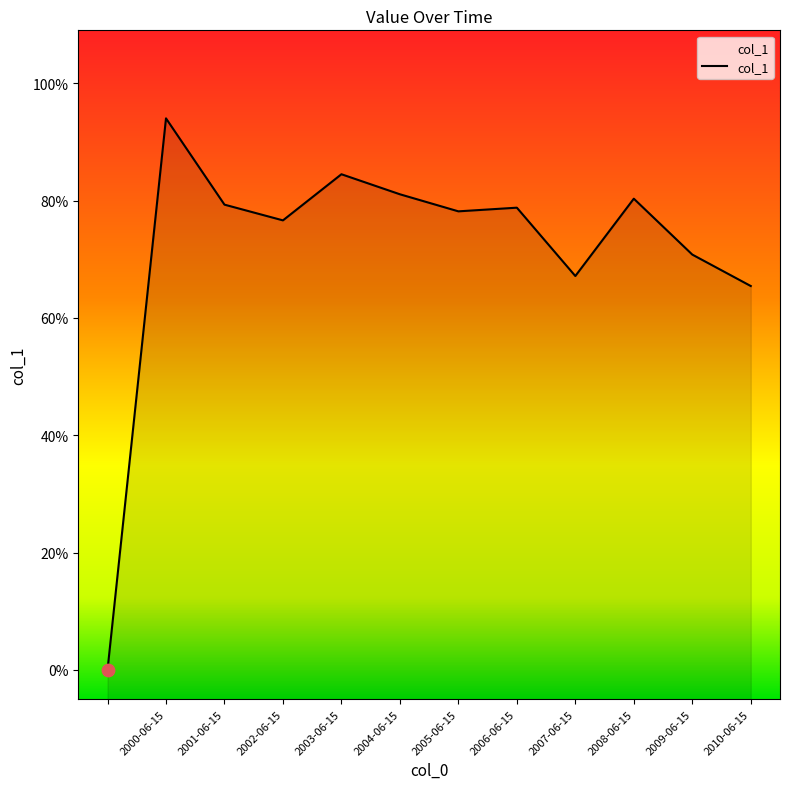

Which has a higher value, 2000-06-15 or 2002-06-15?

2000-06-15